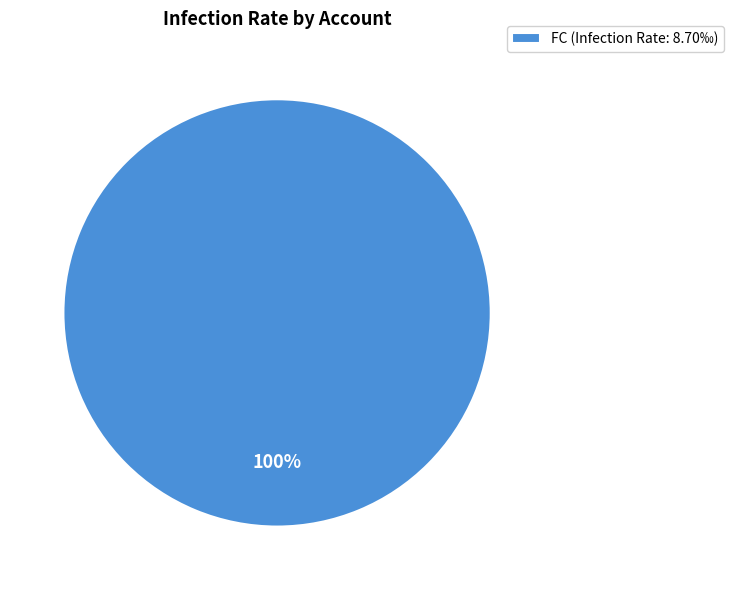

Is it true that FC (Infection Rate: 8.70‰) is 100% of the pie?

True